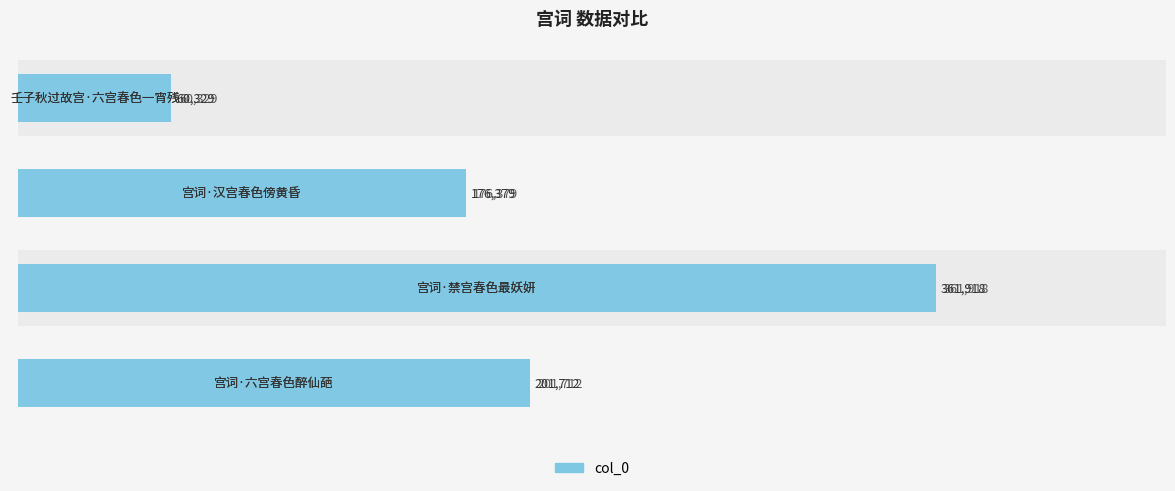

Does the chart contain stacked bars?

No